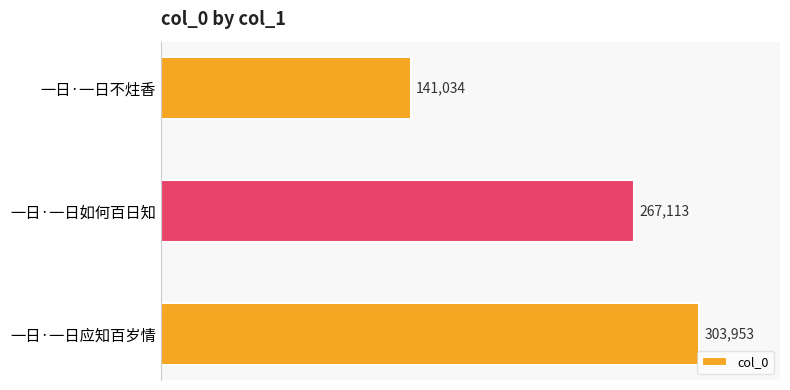

How many bars are there in total?

3